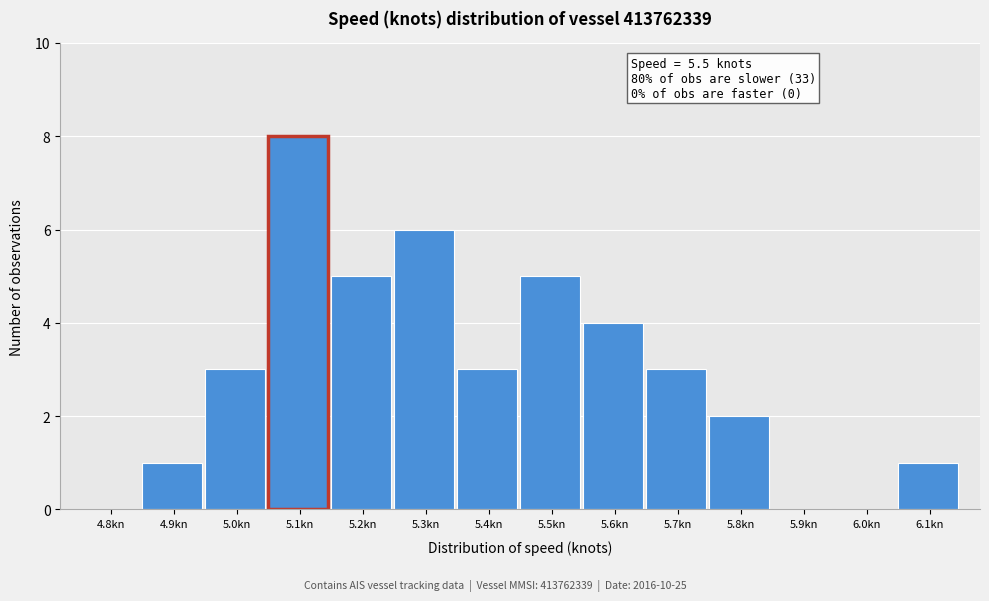

Reading left to right, extract all data points from this chart.

4.8kn=0	4.9kn=1	5.0kn=3	5.1kn=8	5.2kn=5	5.3kn=6	5.4kn=3	5.5kn=5	5.6kn=4	5.7kn=3	5.8kn=2	5.9kn=0	6.0kn=0	6.1kn=1